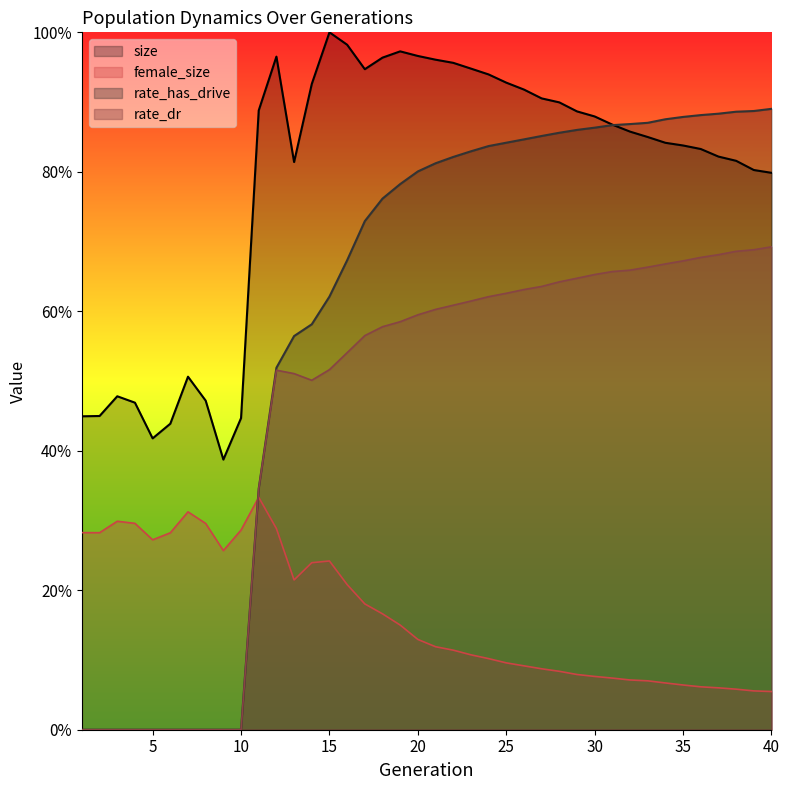

What is the sum of the size values at 25 and 7?

1.4